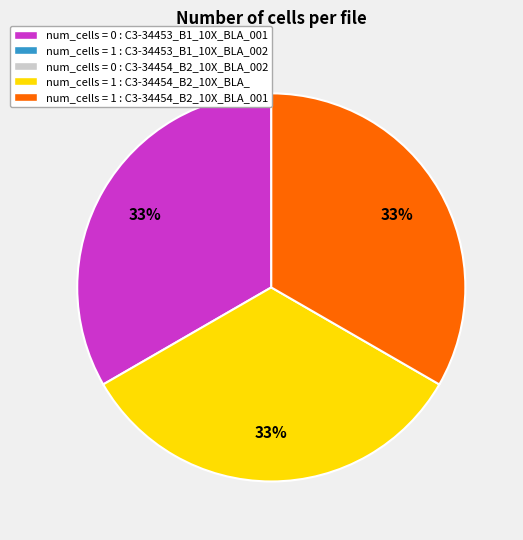

Is there a majority slice in this chart?

No